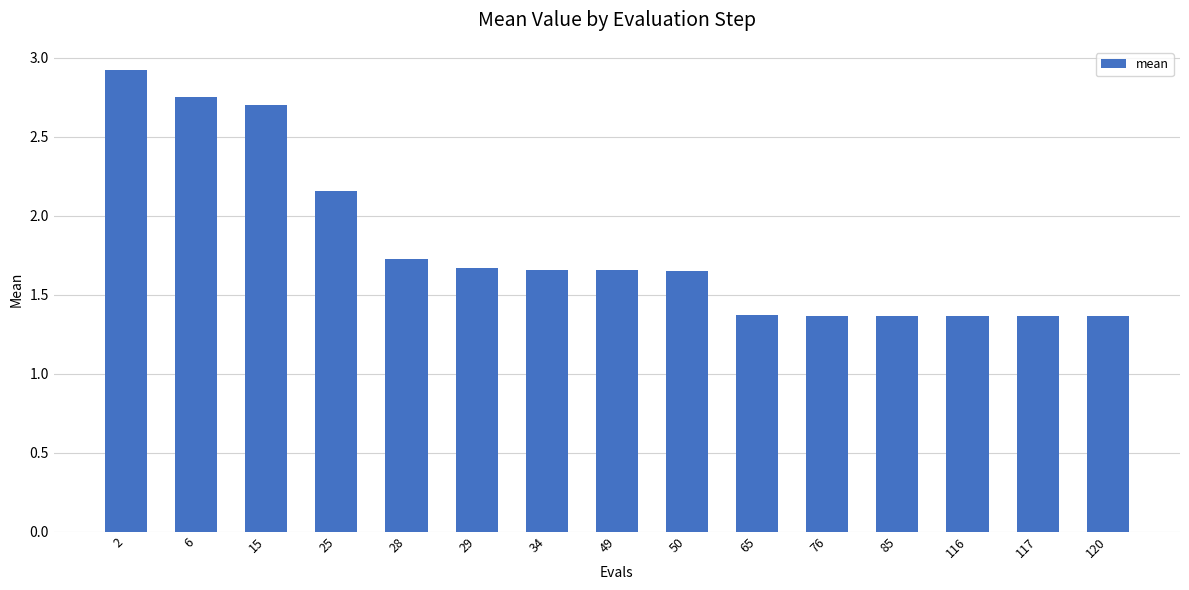

What is the average value?

1.8